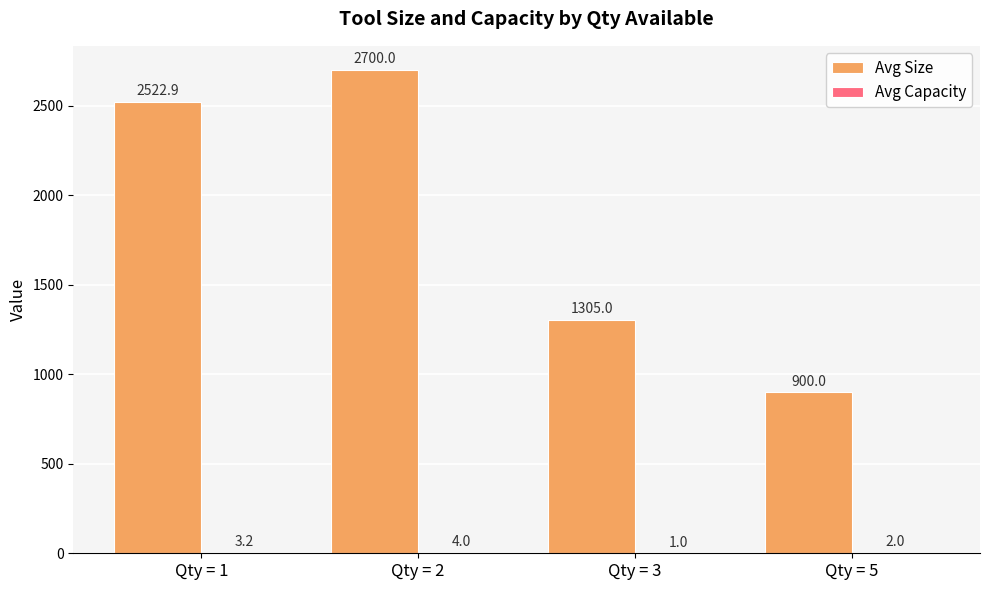

How many groups of bars are there?

4